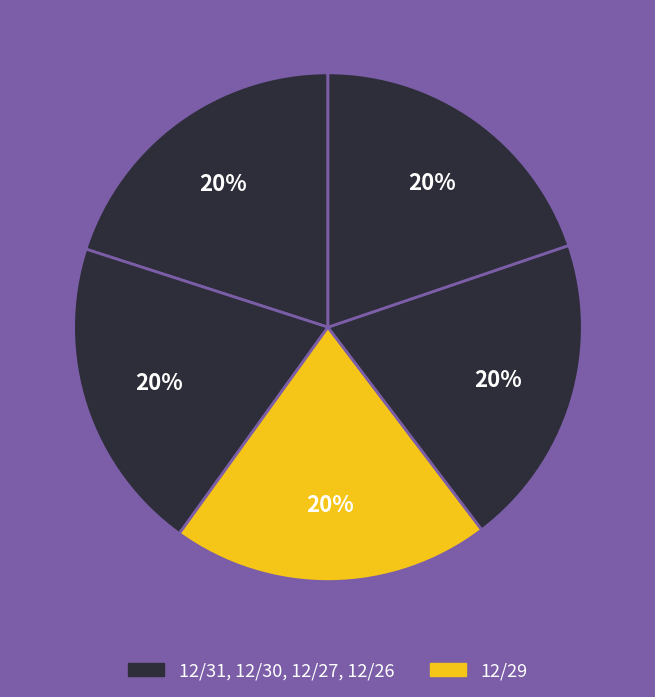

Count the number of slices in the pie.

5